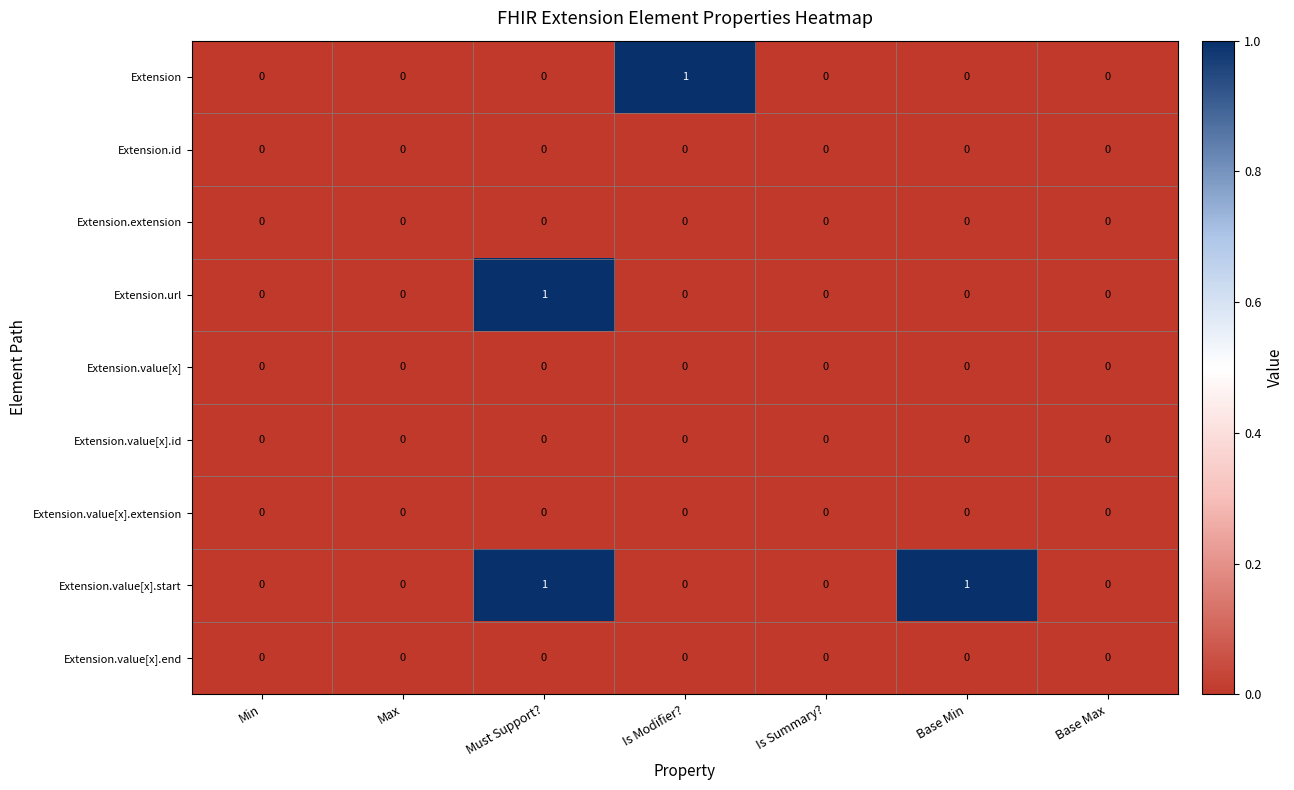

How many categories are shown in the chart?

7